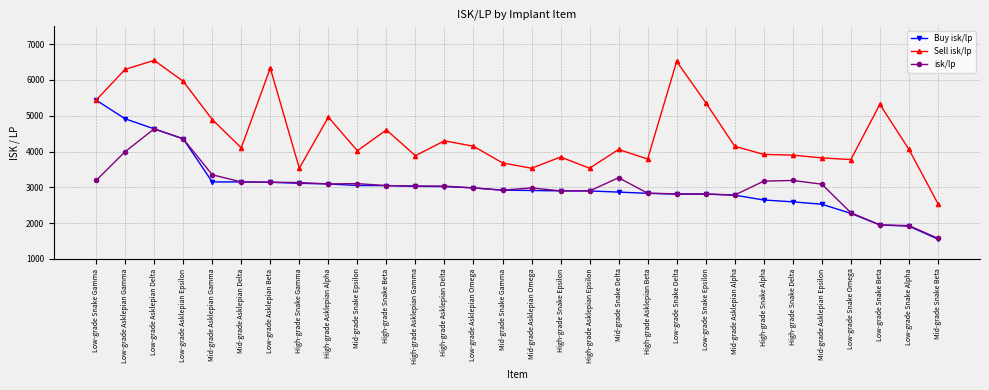

In isk/lp, how many points are lower than both neighbors (excluding endpoints)?

4